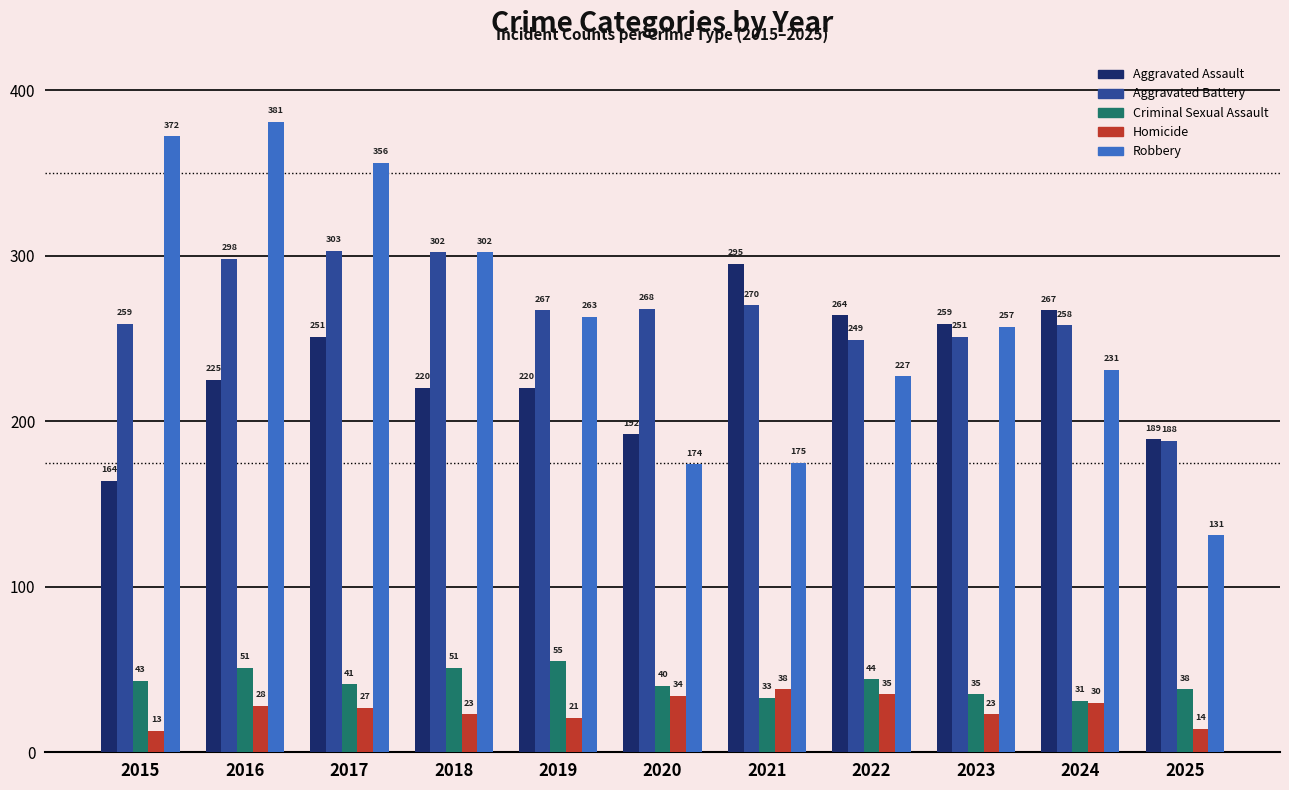

True or false: Criminal Sexual Assault has a value of 20 at 2015.

False